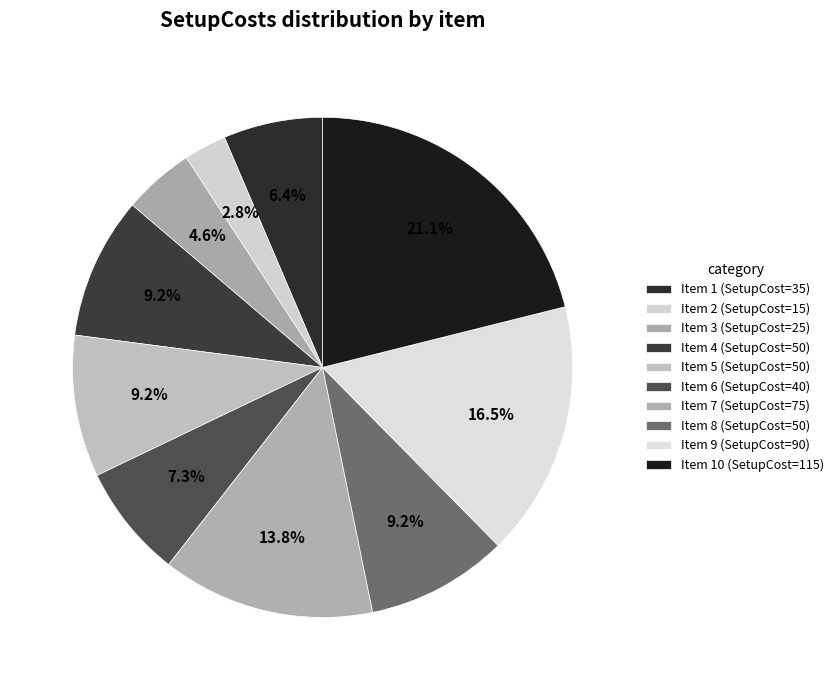

Rank the categories by value from lowest to highest.

2, 3, 1, 6, 4, 5, 8, 7, 9, 10